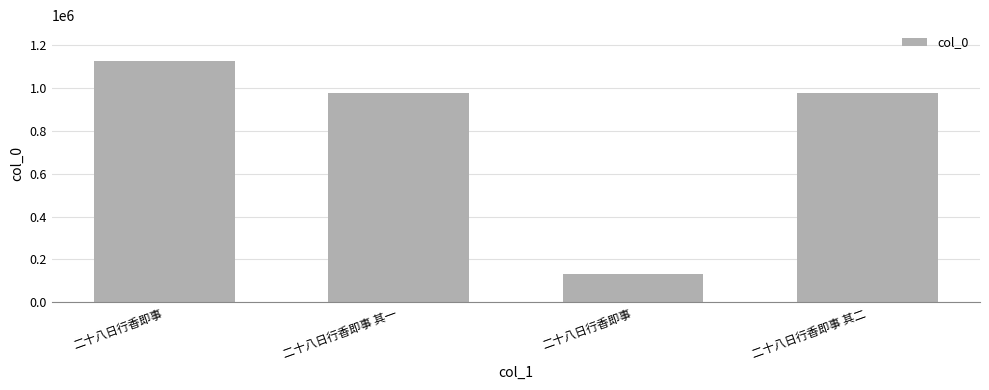

How many data points does each series have?

4